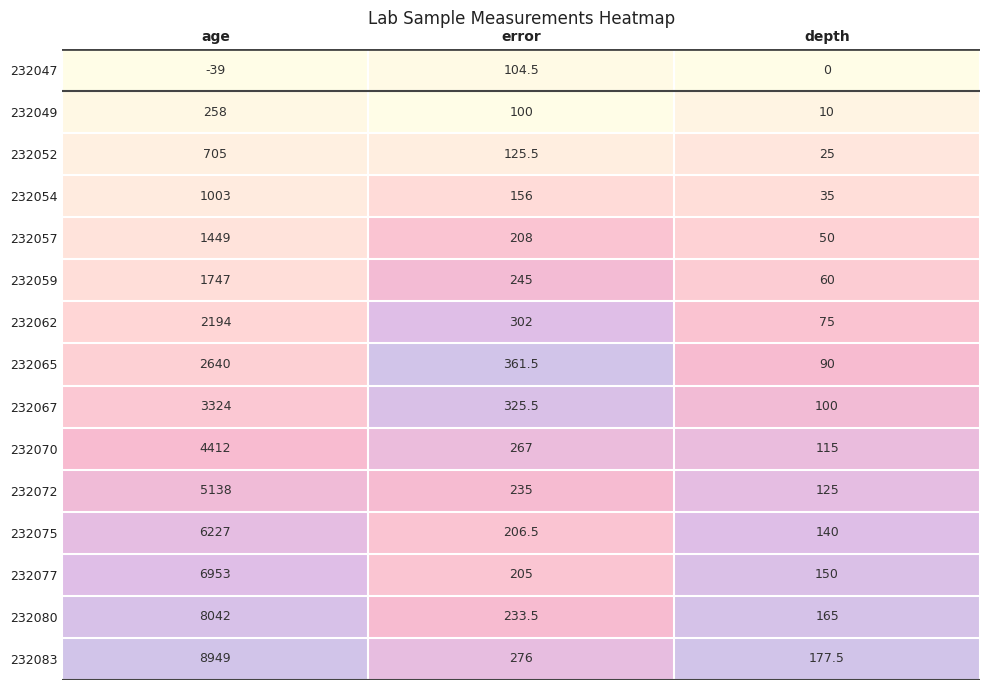

What is the total value across all series at age?

53002.0